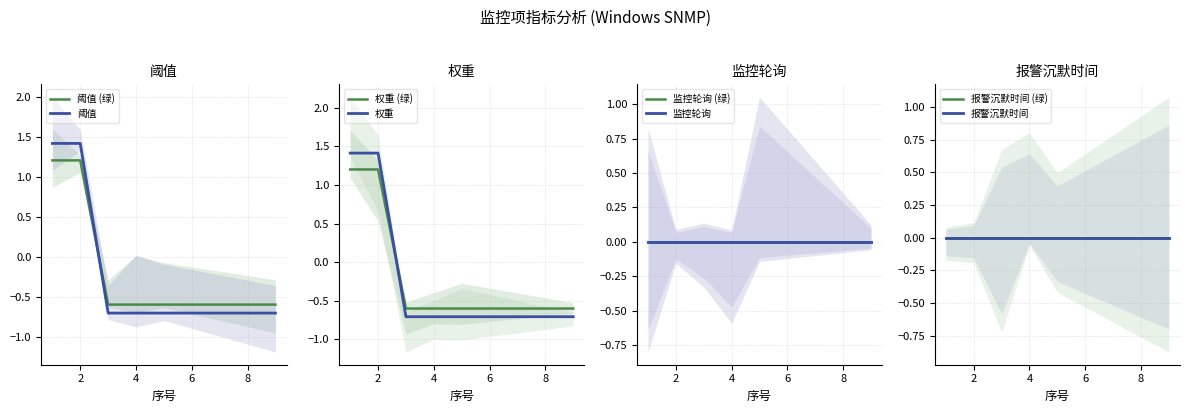

Where does the 权重 series first go above 0?

1